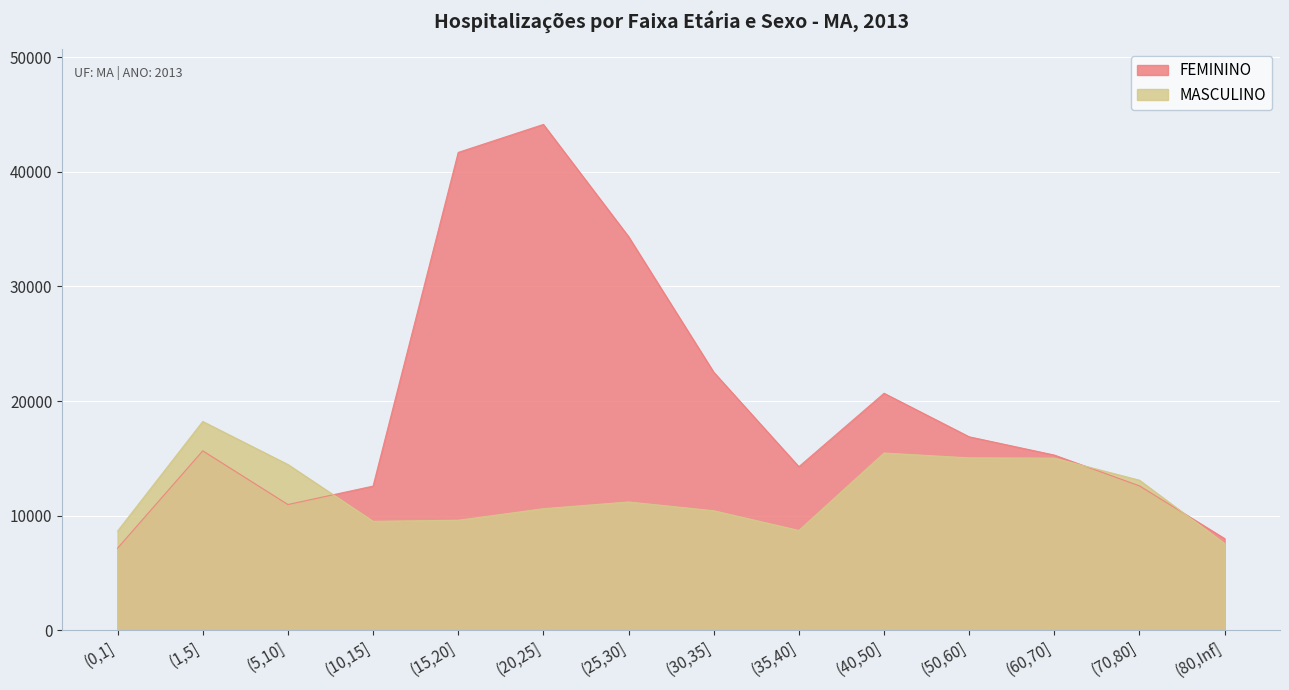

At how many categories does at least one series exceed 20264?

5